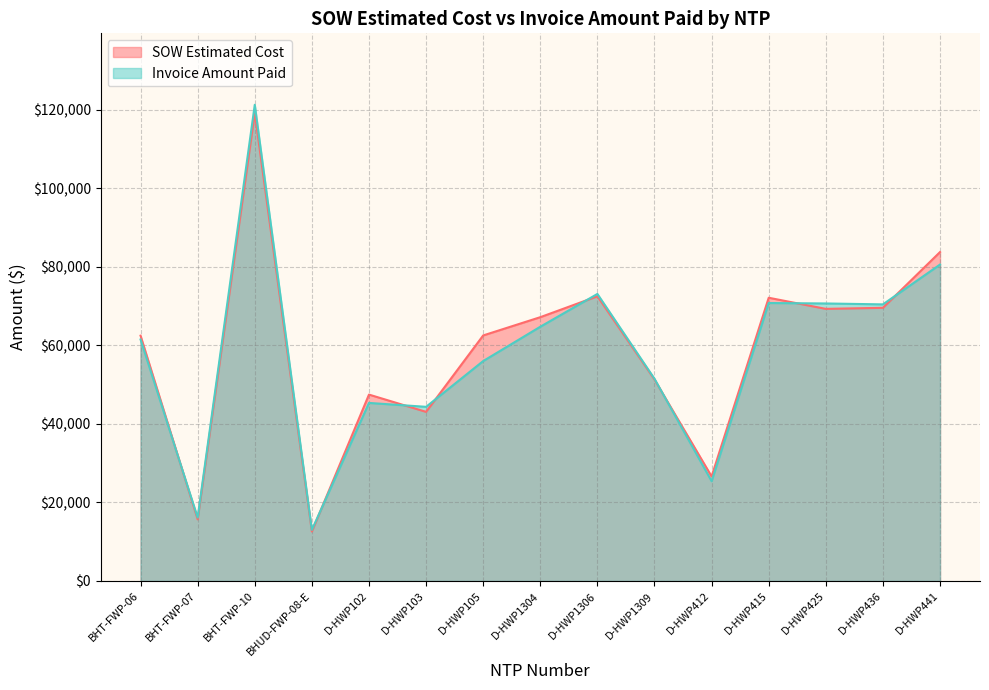

What is the difference between the Invoice Amount Paid values at D-HWP1309 and BHT-FWP-06?

10005.6